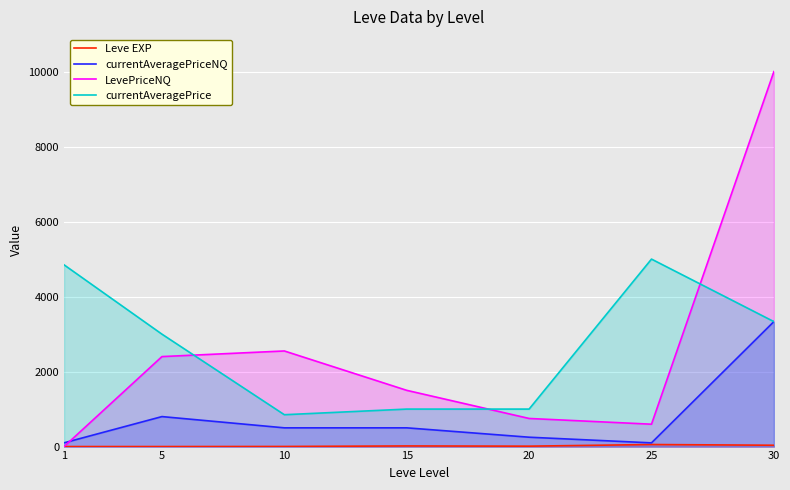

True or false: LevePriceNQ and Leve EXP cross at least once.

True